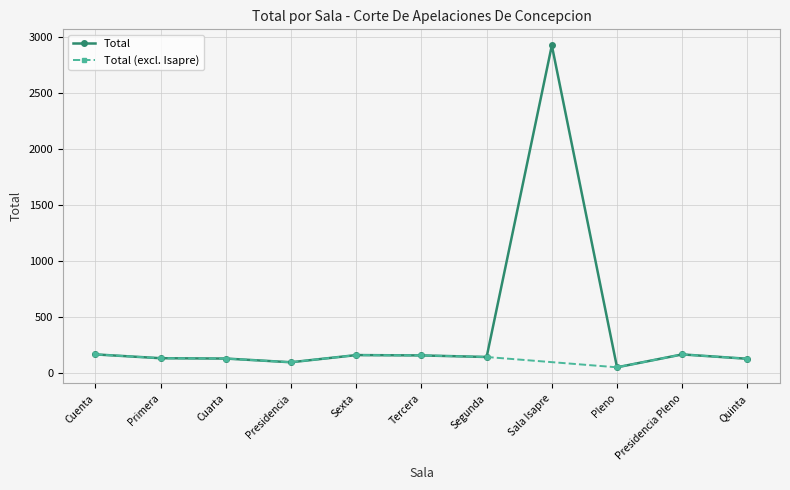

What is the change in value from Cuenta to Pleno?

-115